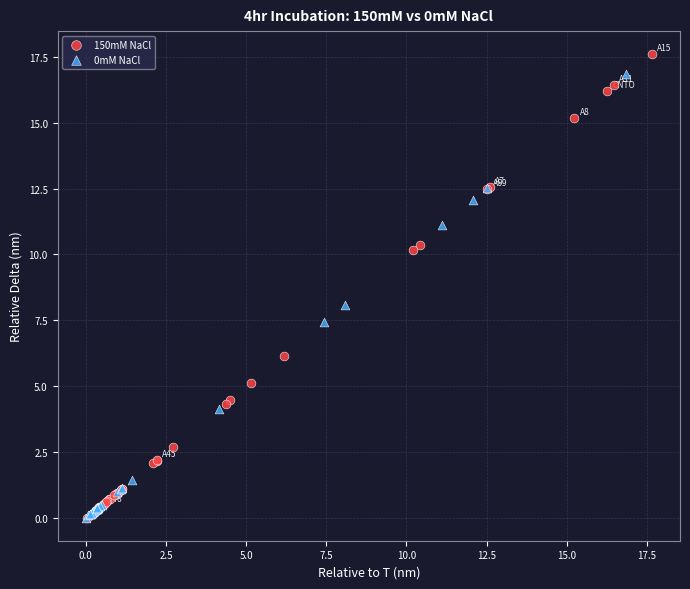

What are all the series names shown in the legend?

150mM NaCl, 0mM NaCl